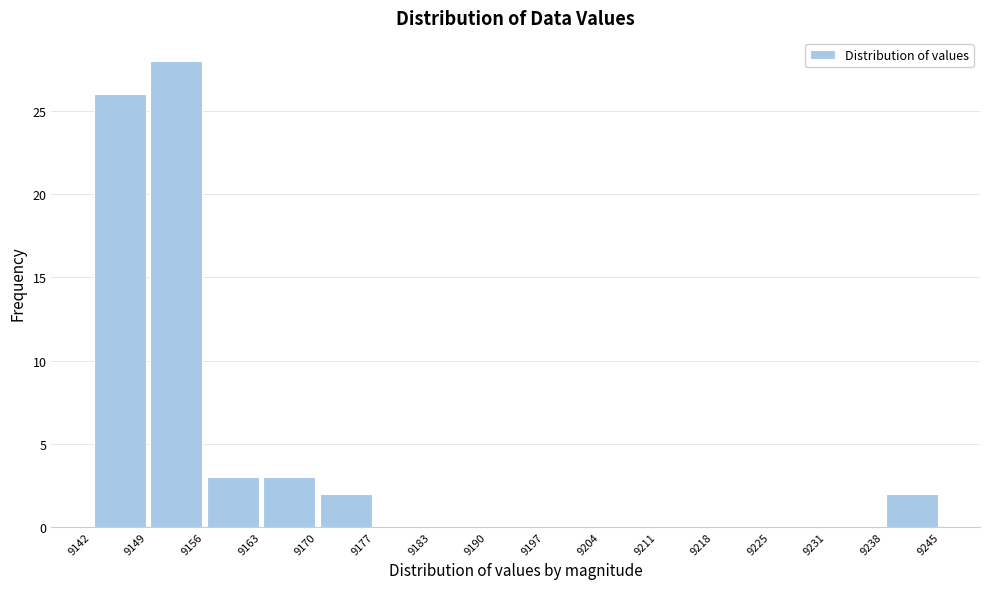

What is the height of the bar covering 9149 to 9156 on the x-axis? The values are not printed on the chart, so give them approximately, as read against the axis.

28